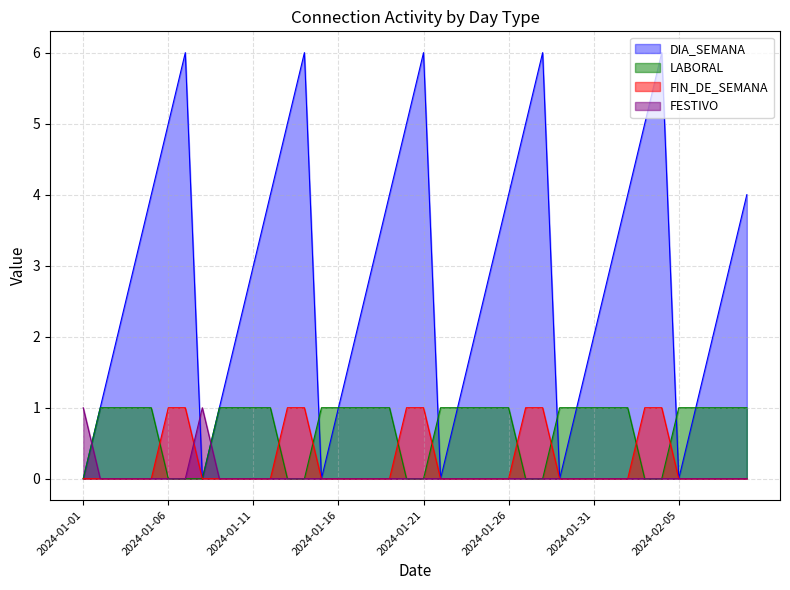

True or false: DIA_SEMANA and LABORAL intersect in this chart.

True